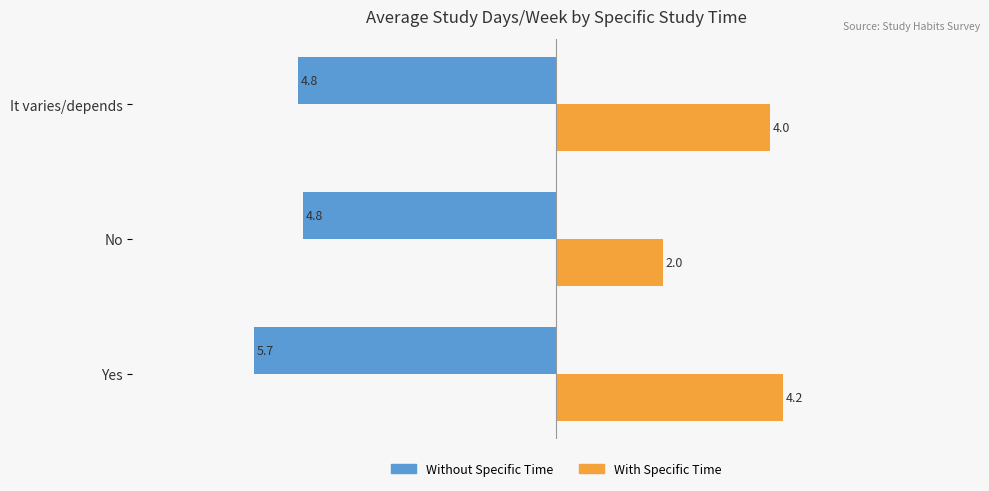

Which category has the highest value across all series?

Yes